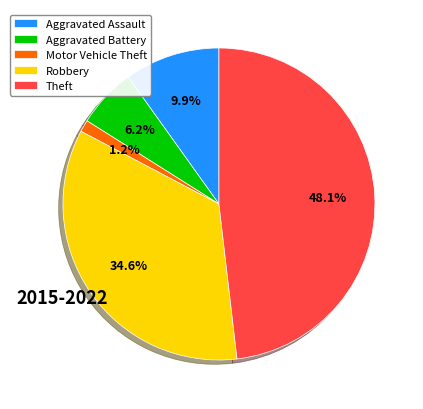

To the nearest percent, what is the average slice percentage?

20%